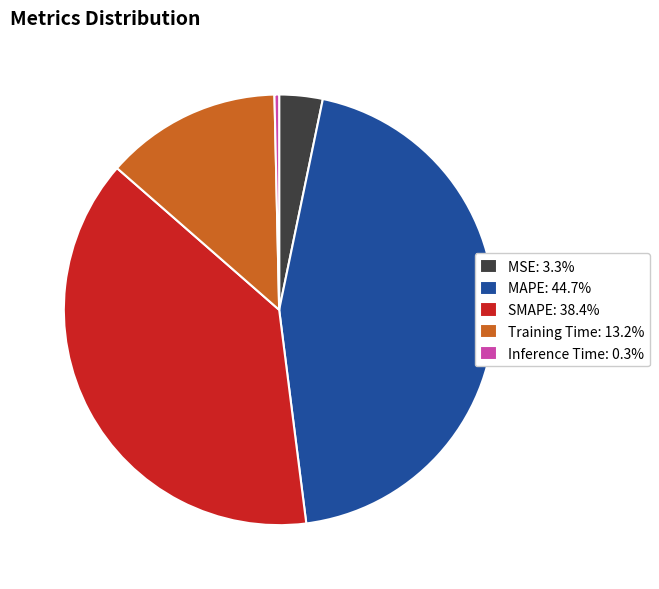

What is the smallest slice in the pie chart?

Inference Time